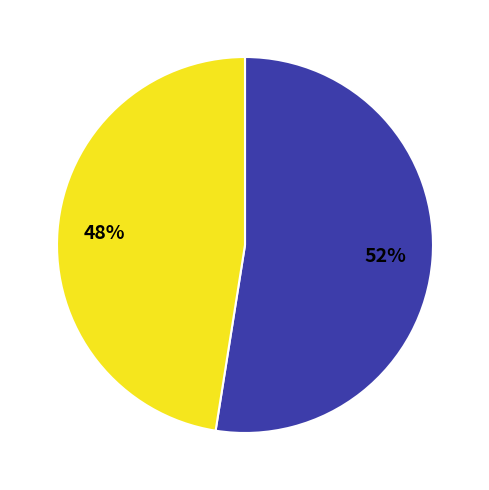

Count the number of slices in the pie.

2